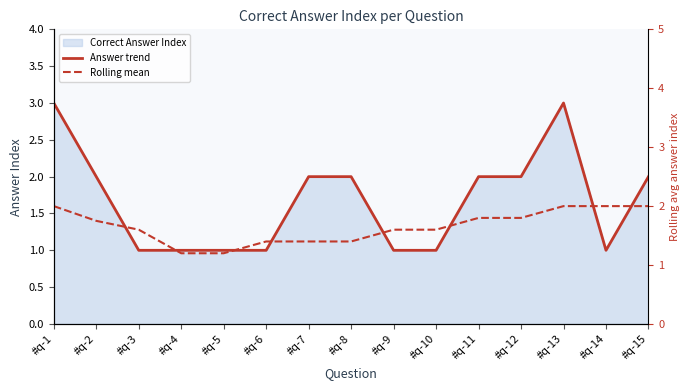

True or false: Rolling mean has a value of 1.4 at #q-7.

True